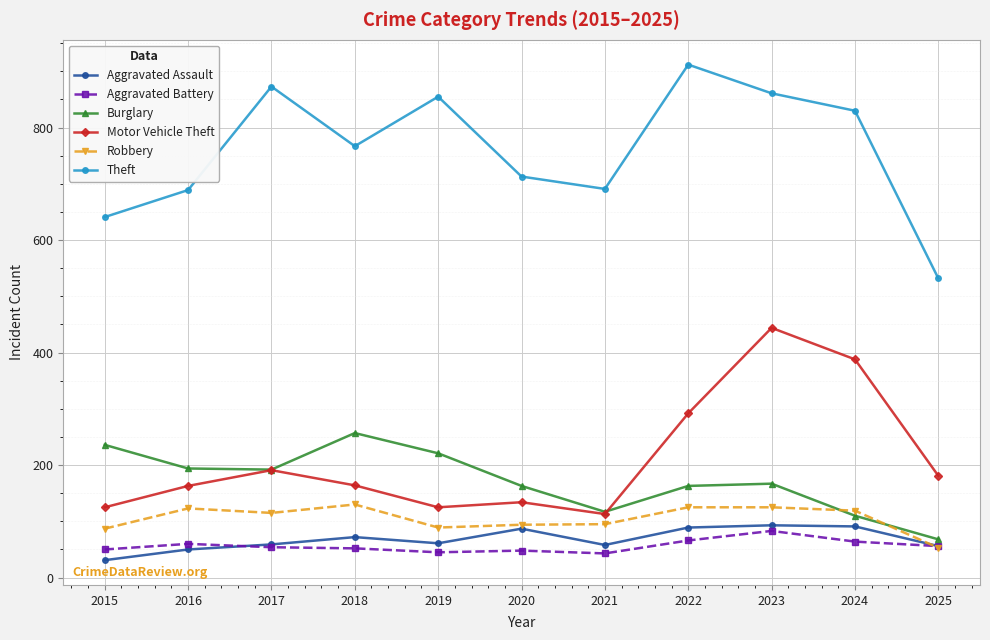

What is the difference between the second highest and second lowest values in the Theft series?

232